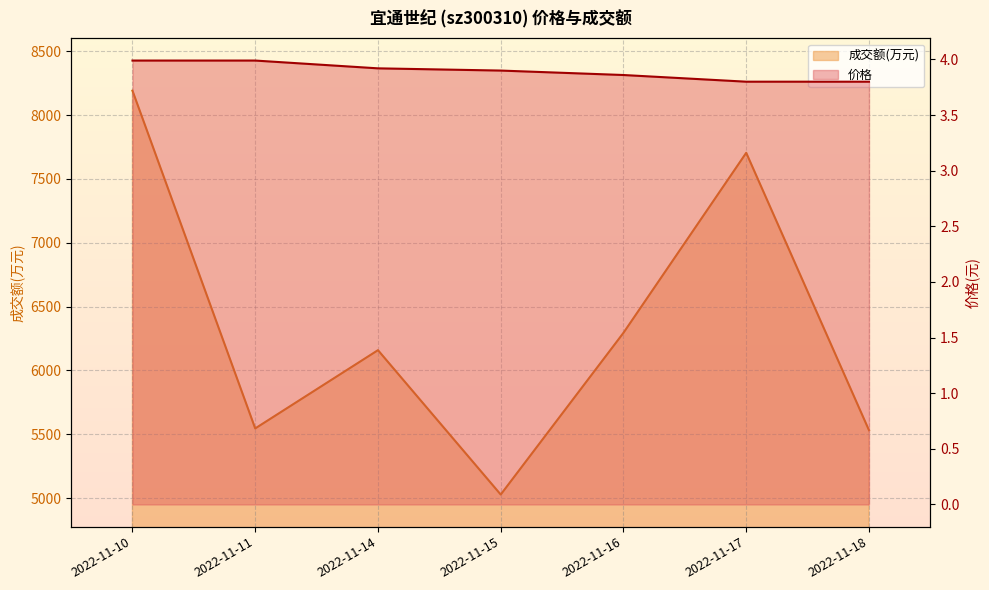

What is the approximate value of 价格 at 2022-11-14?

3.9